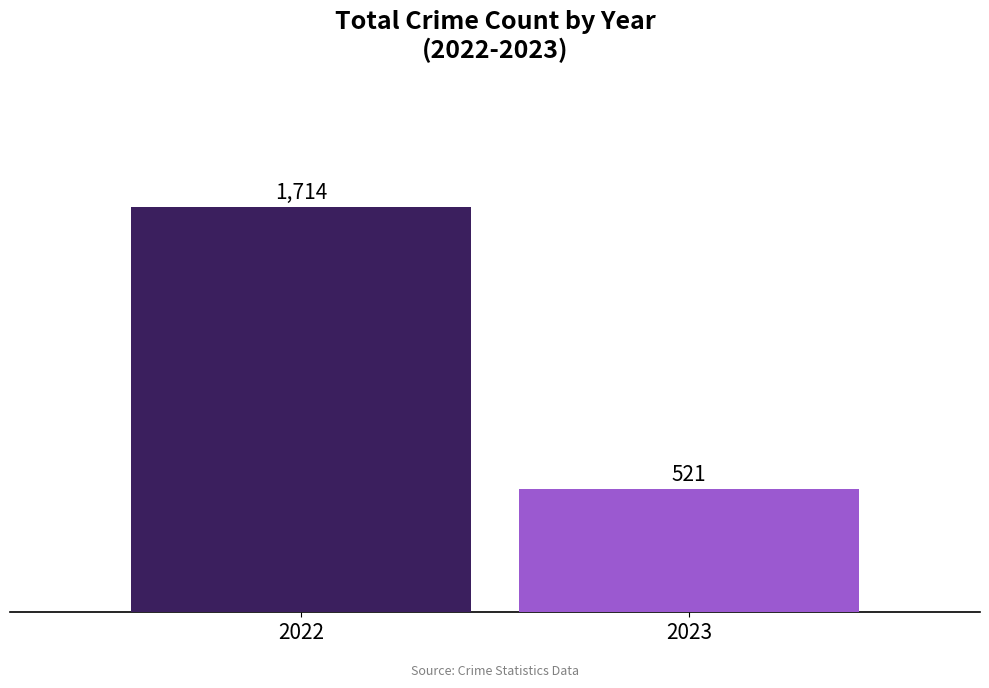

What is the maximum value shown in the chart?

1714